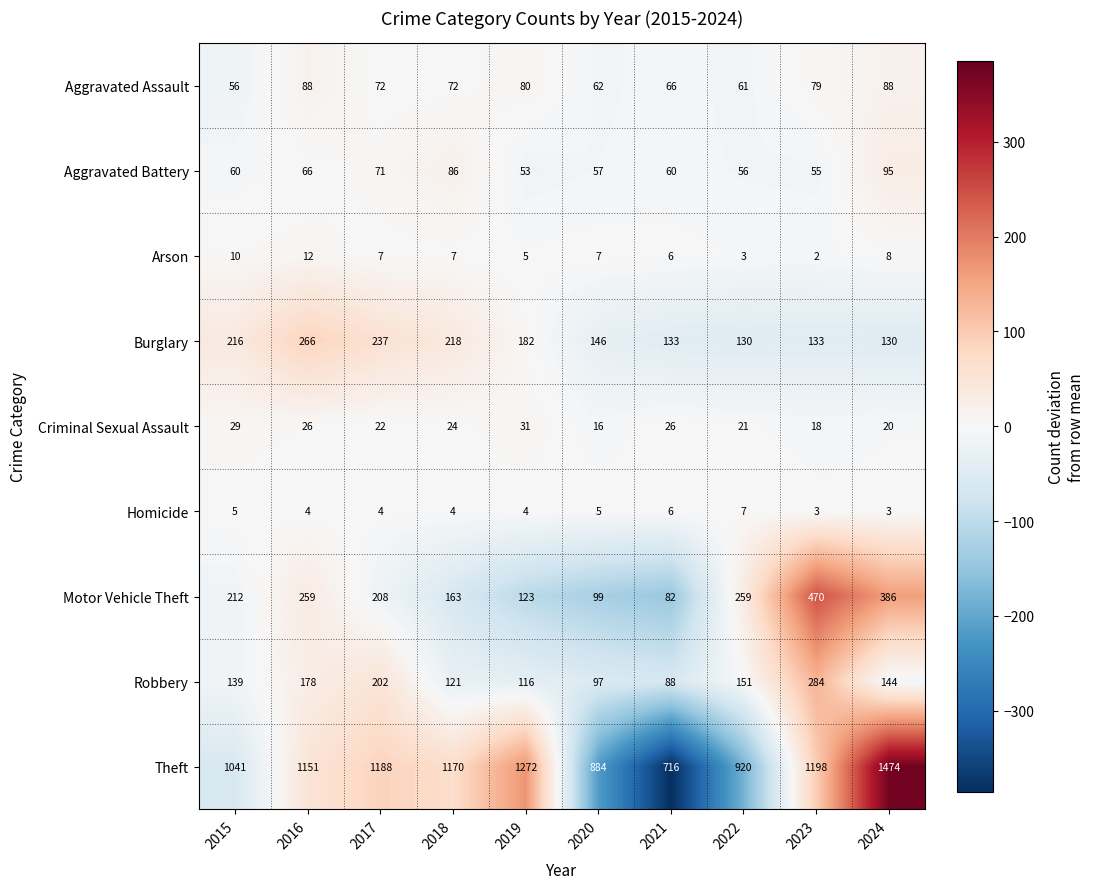

Is it true that Homicide equals 6 at 2017?

False